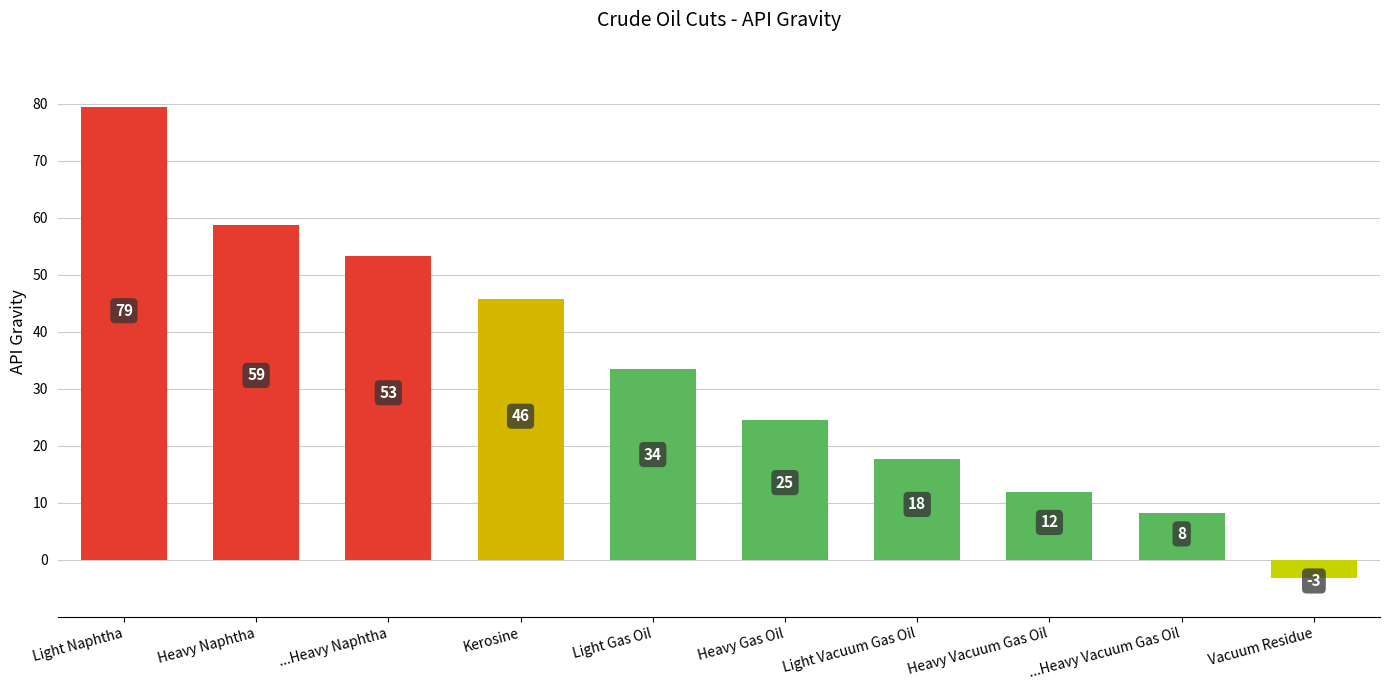

How many bars are there in total?

10